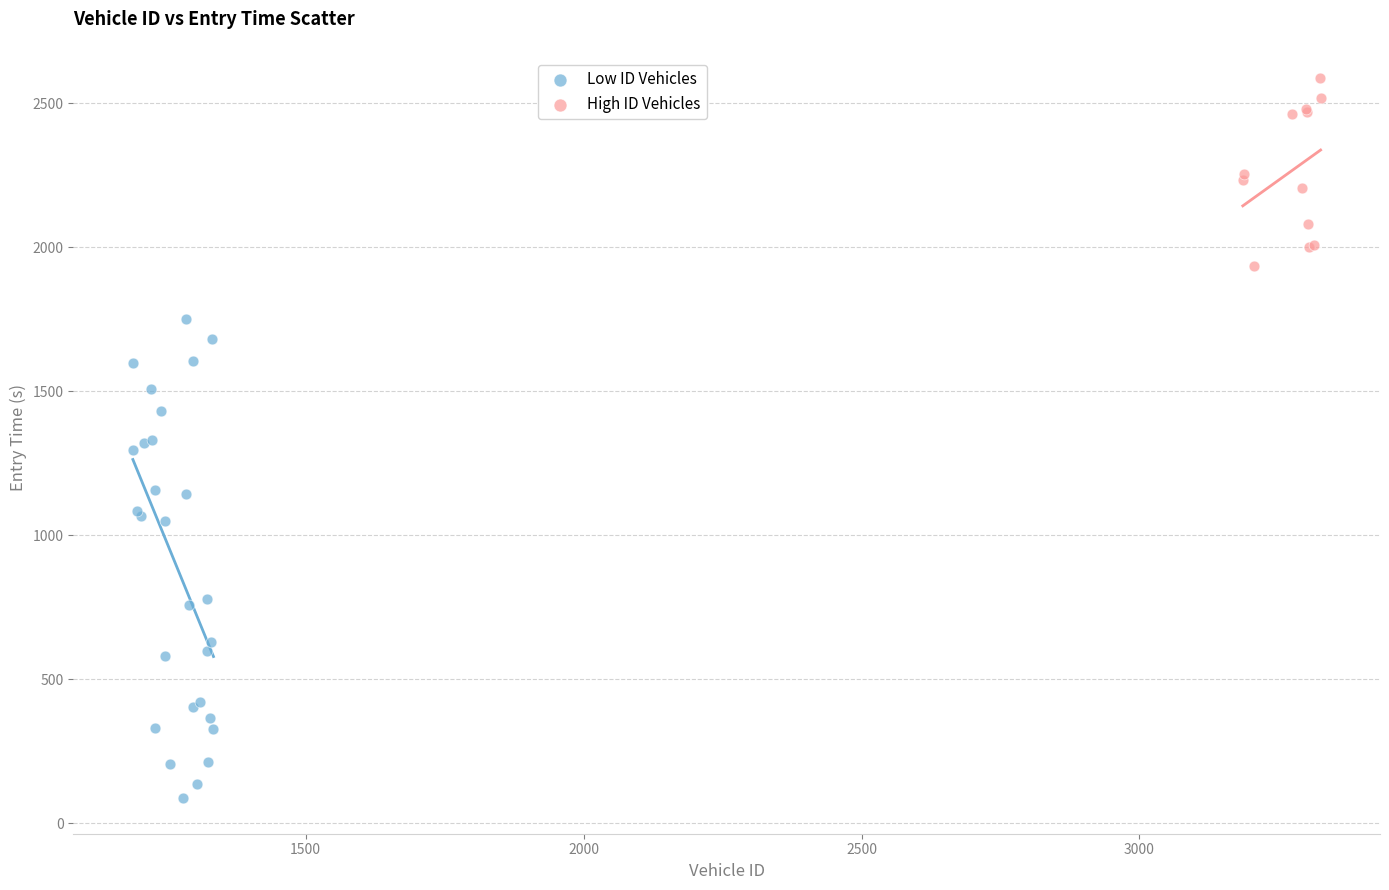

Which series reaches the maximum Y coordinate?

High ID Vehicles